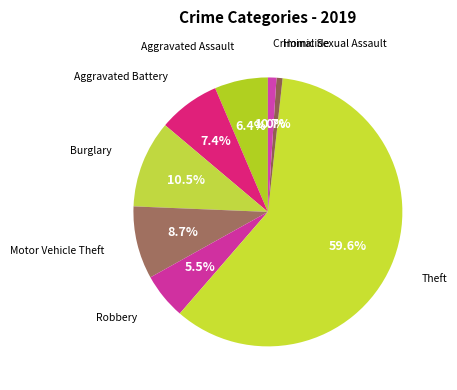

How many slices are in this pie chart?

8